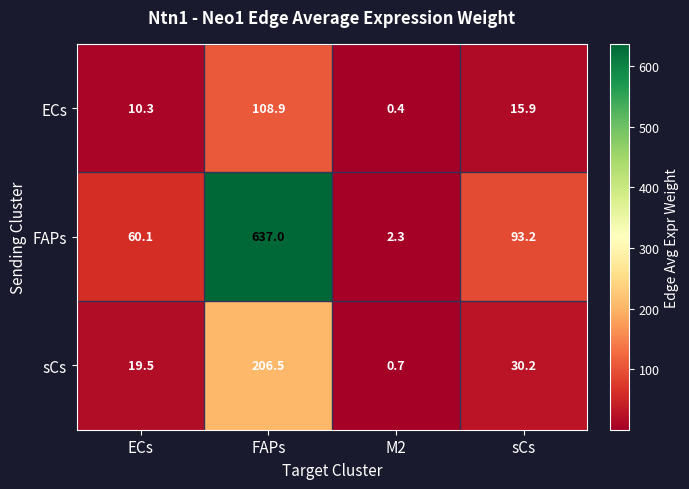

The value of FAPs at sCs is 61.5. True or false?

False